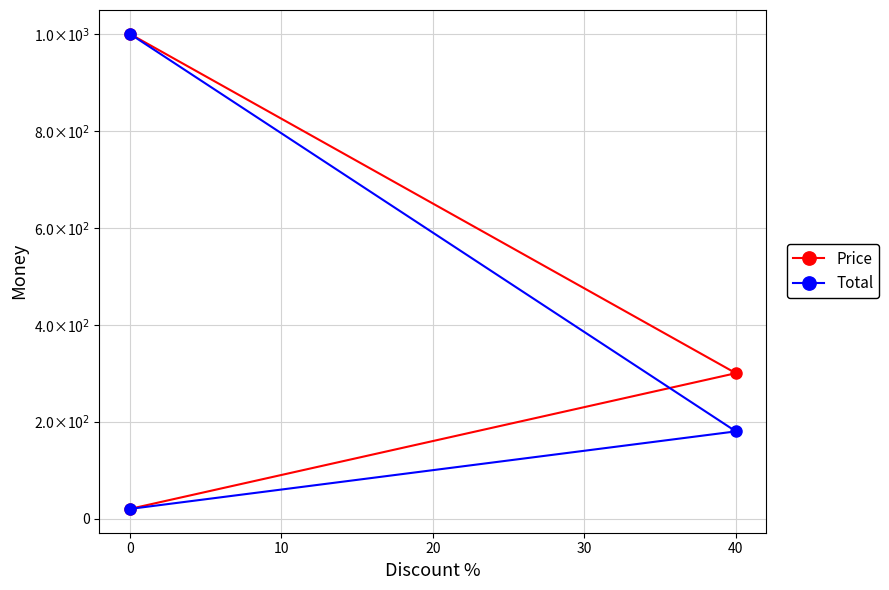

What is the total value across all series at 0?

2000